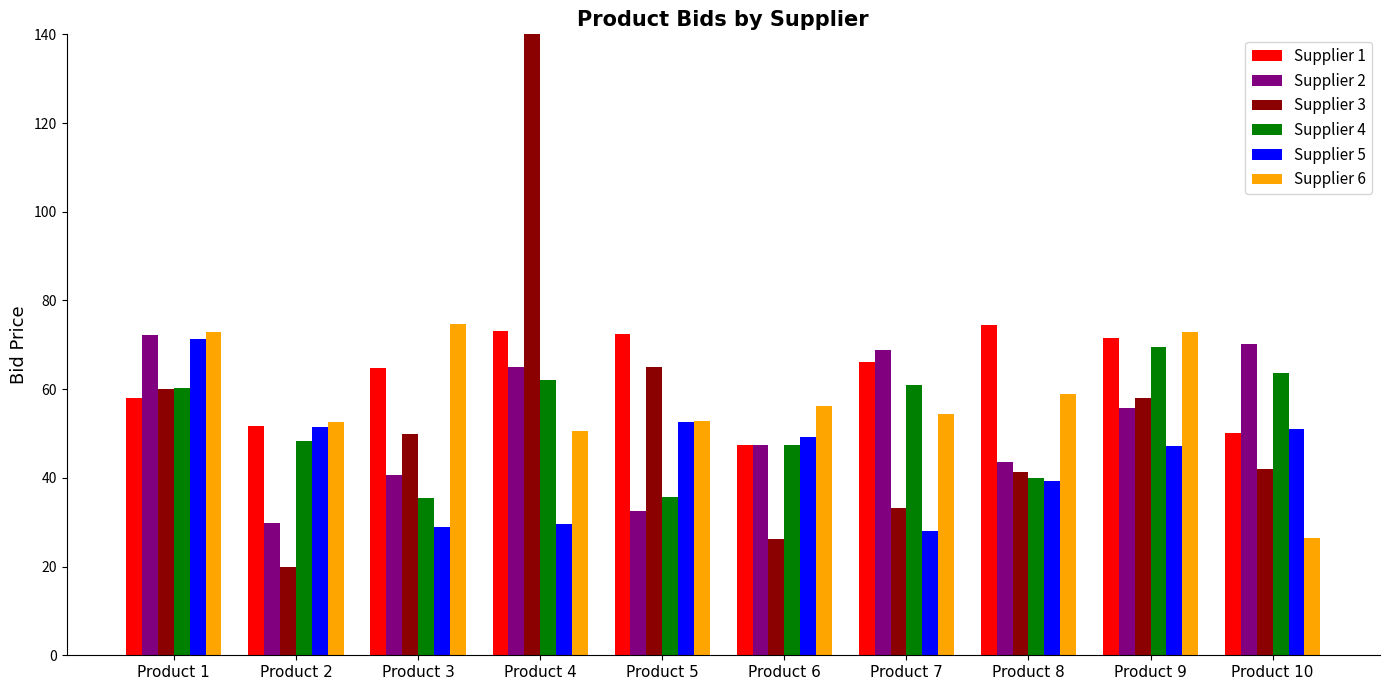

Which has a higher value, Product 8 or Product 7?

Product 8